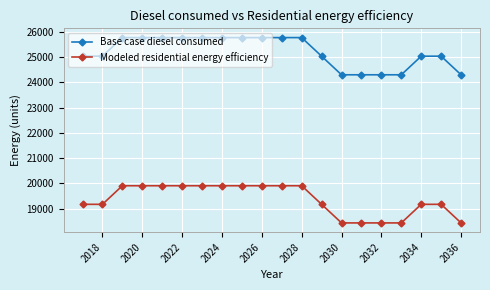

How many series are shown in this chart?

2